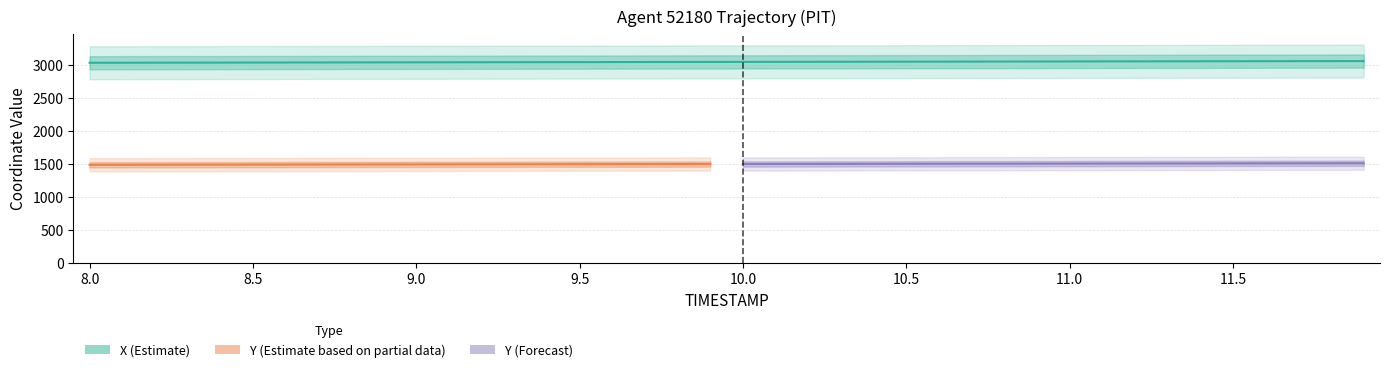

True or false: Y has a value of 0.6 at 8.5.

False